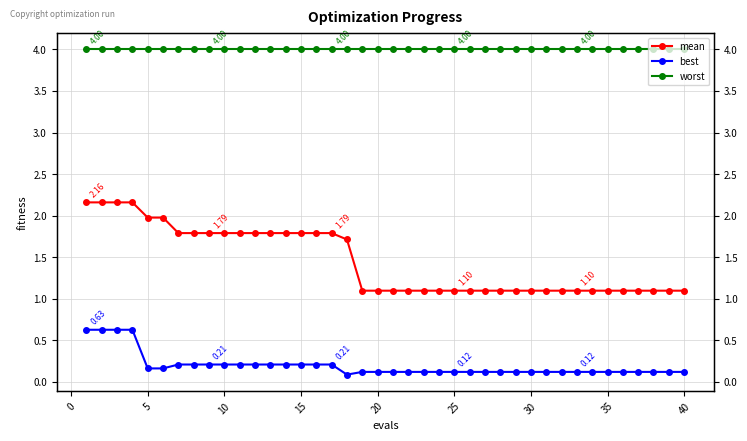

True or false: best and mean cross at least once.

False